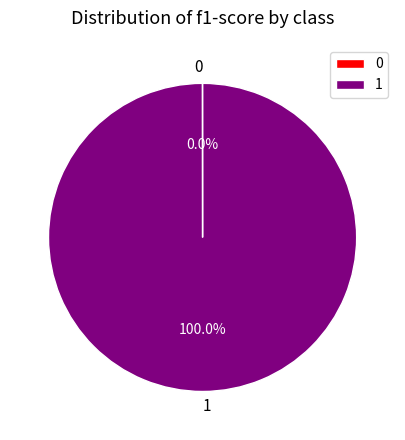

Is there any slice that represents more than half of the pie?

Yes